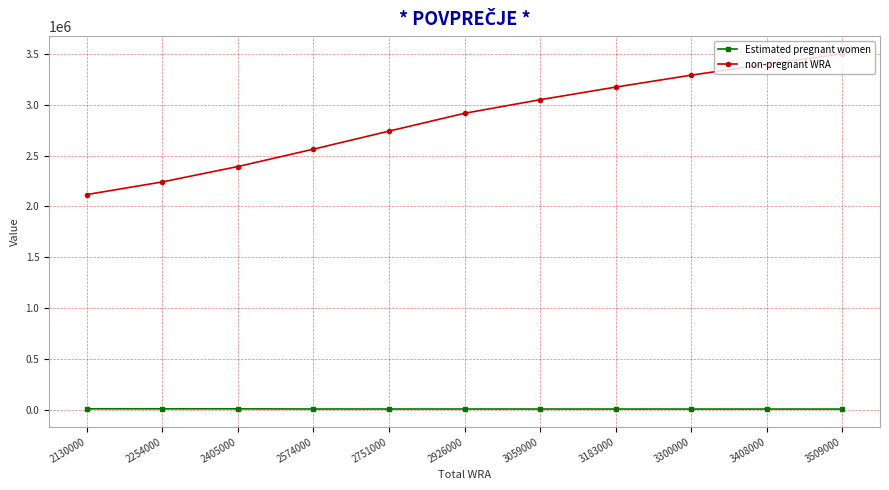

The Estimated pregnant women series shows 11355.7 at 2926000. True or false?

True